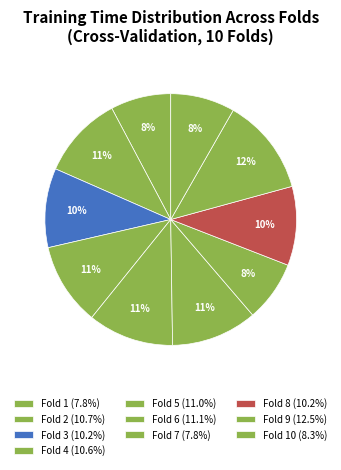

How many slices are in this pie chart?

10